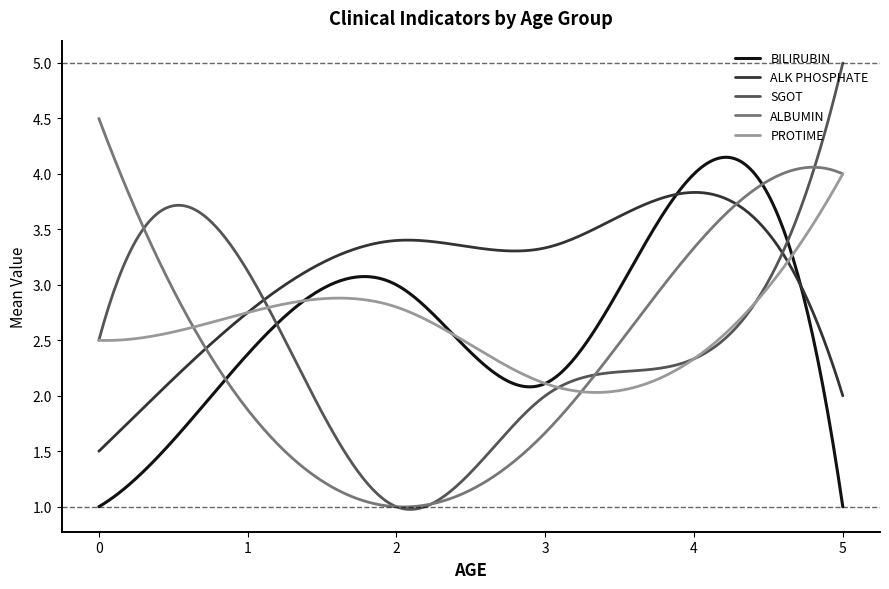

Which series has the widest spread of values?

SGOT